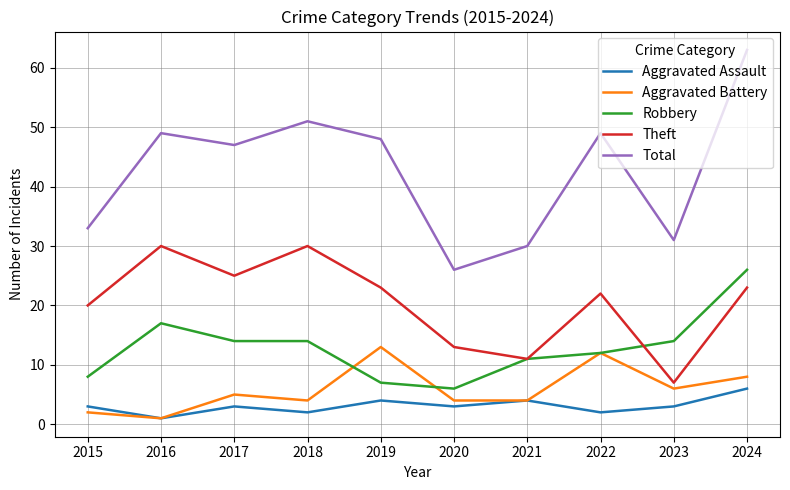

At which label is Total closest to 44?

2017